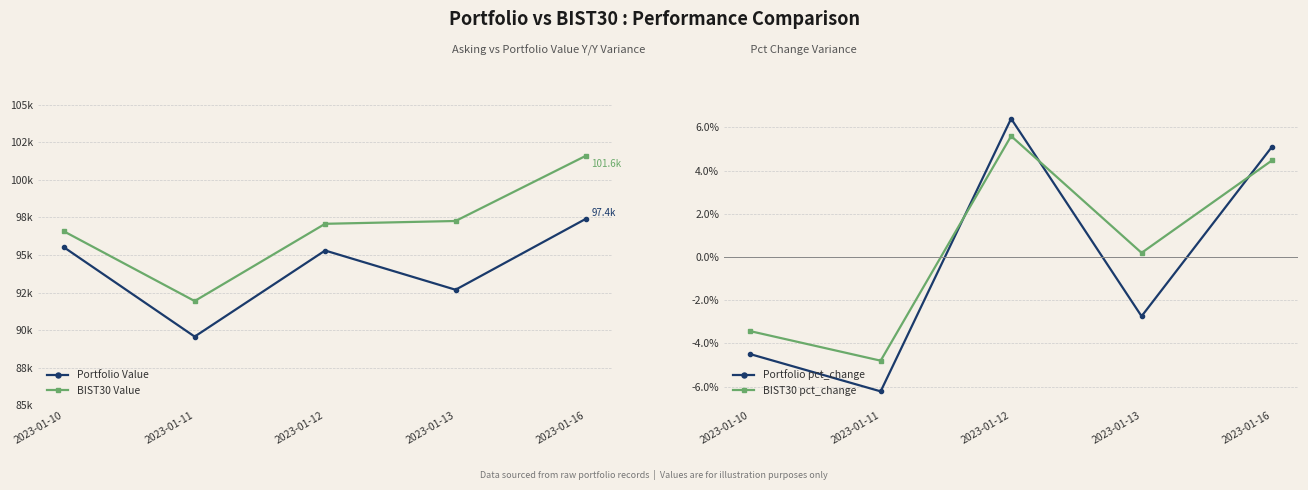

True or false: Portfolio pct_change and BIST30 Value intersect in this chart.

False